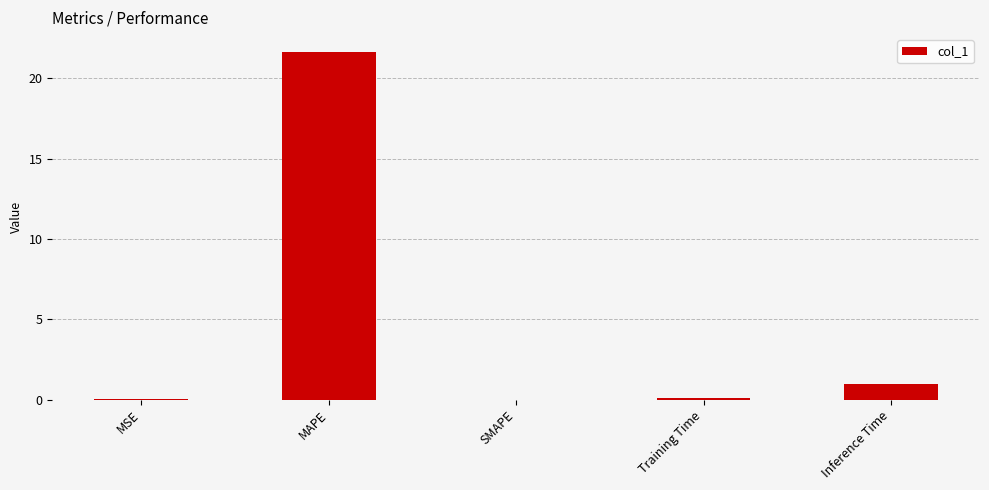

At which label is the value closest to 10?

Inference Time